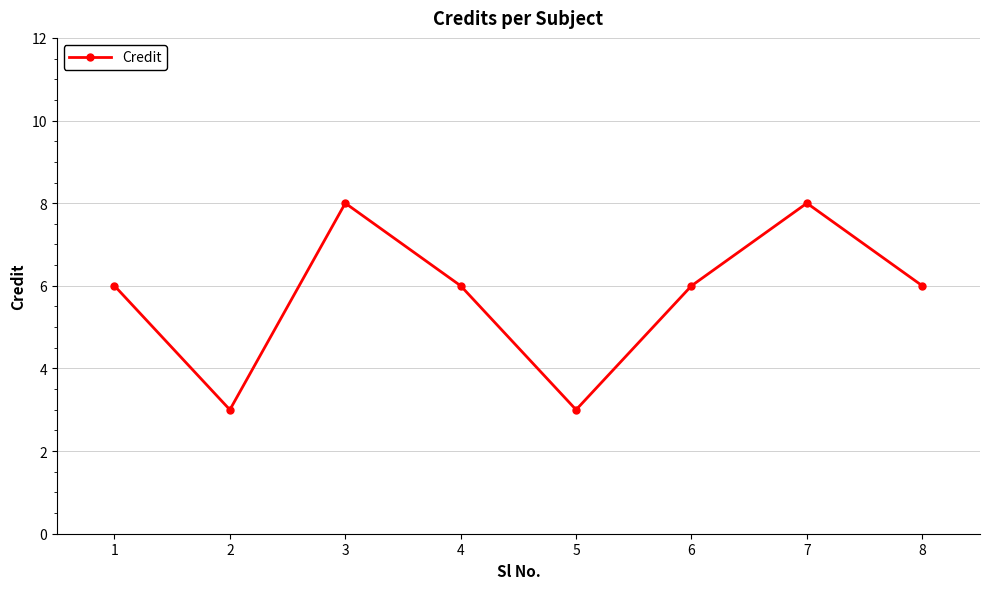

How many points are higher than both their immediate neighbors (excluding endpoints)?

2